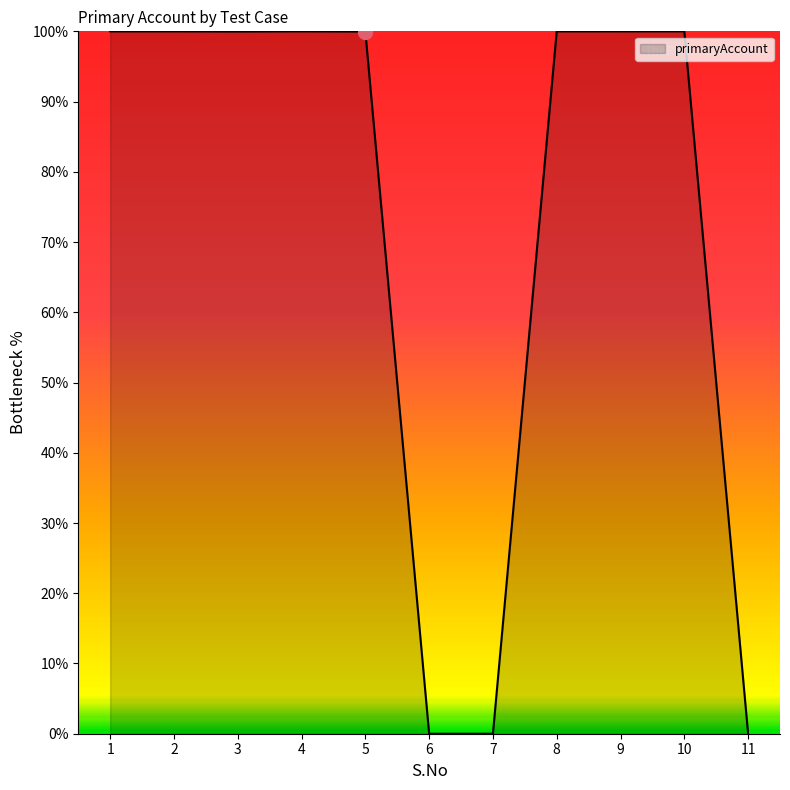

What is the difference between the values at 4 and 11?

100.0